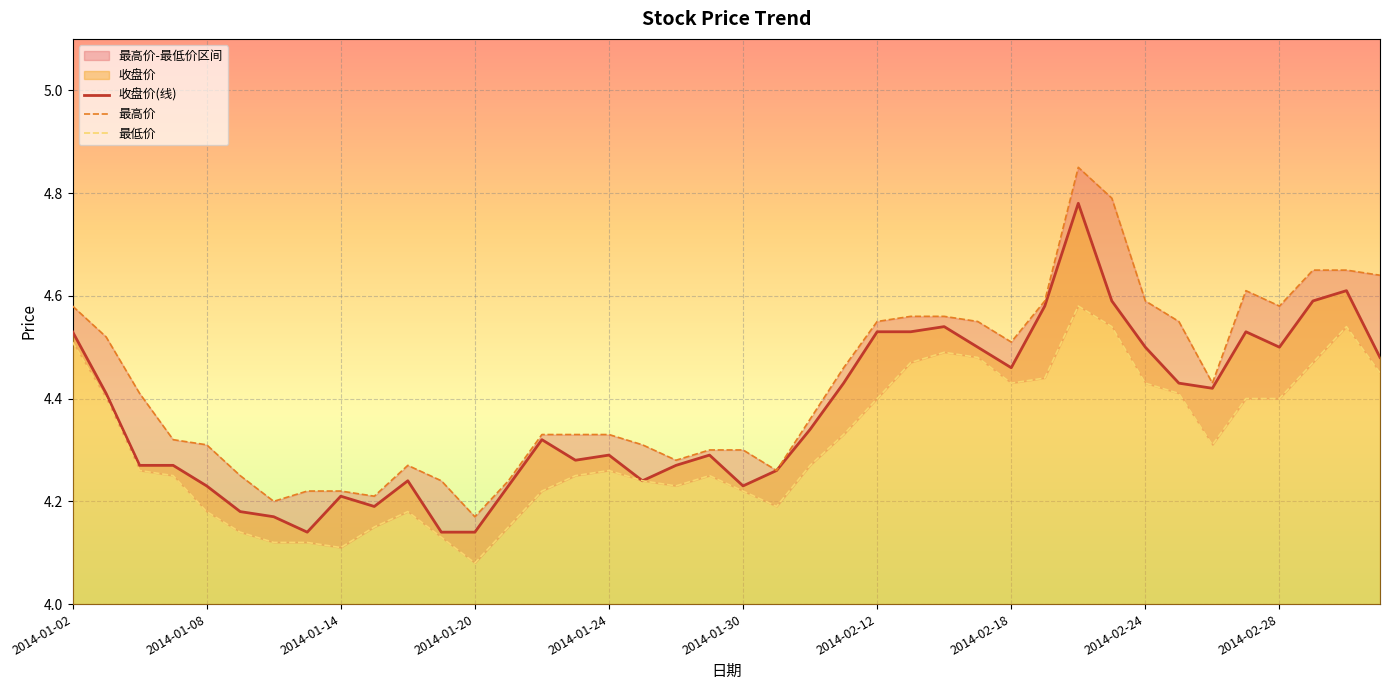

True or false: 最低价 and 收盘价 cross at least once.

False